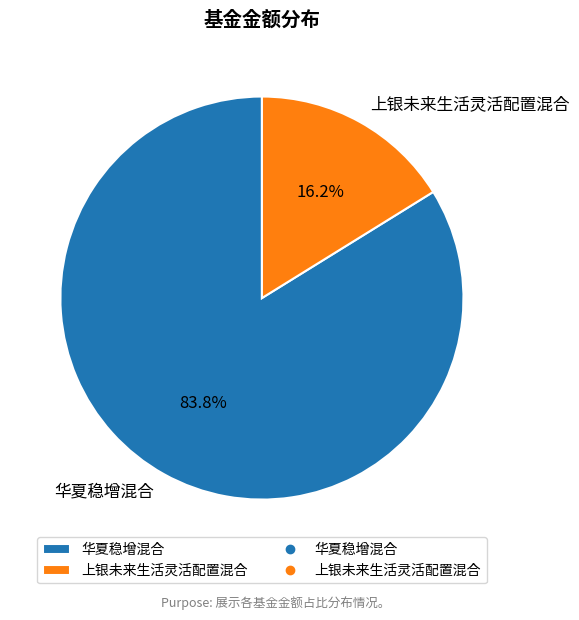

What percentage do 华夏稳增混合 and 上银未来生活灵活配置混合 together represent?

100.0%